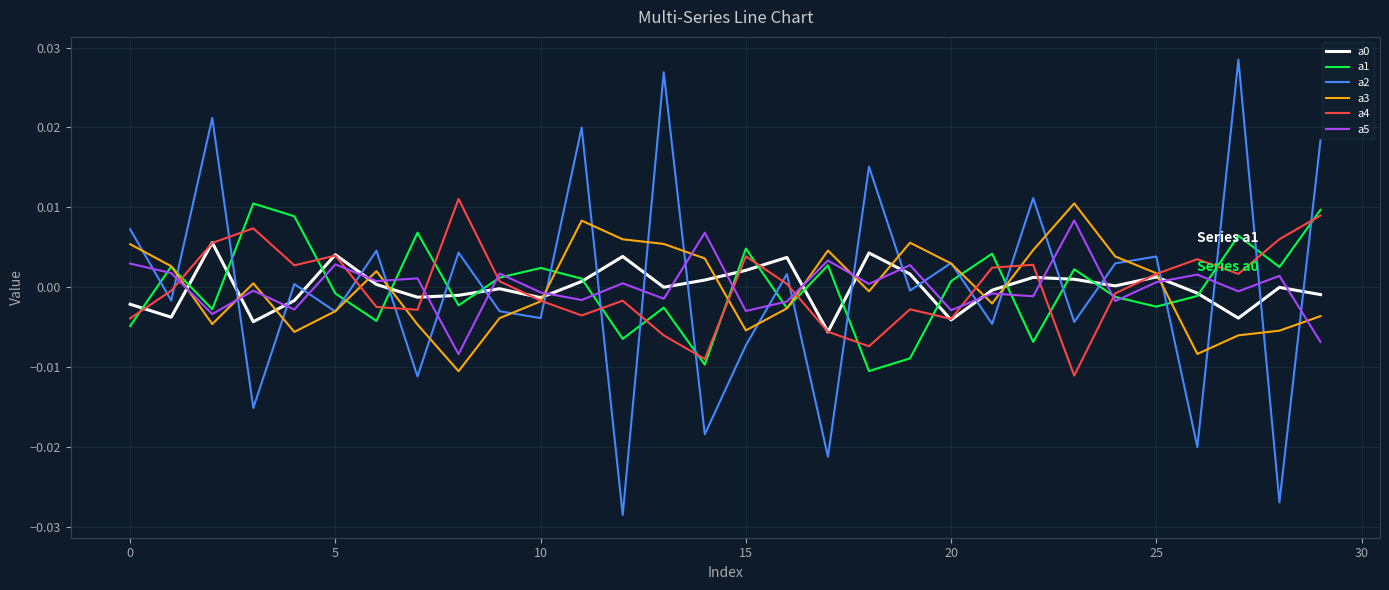

How many values in the a4 series are below 0?

15